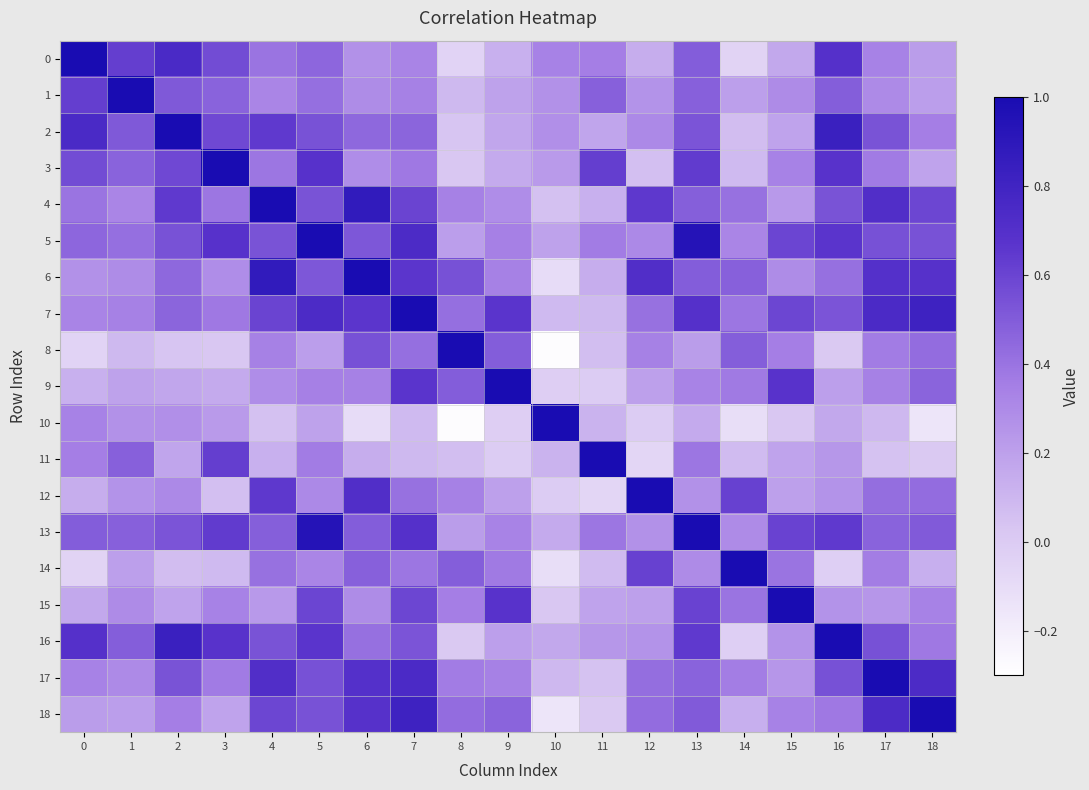

Between 7 and 18, which series saw the biggest shift?

14